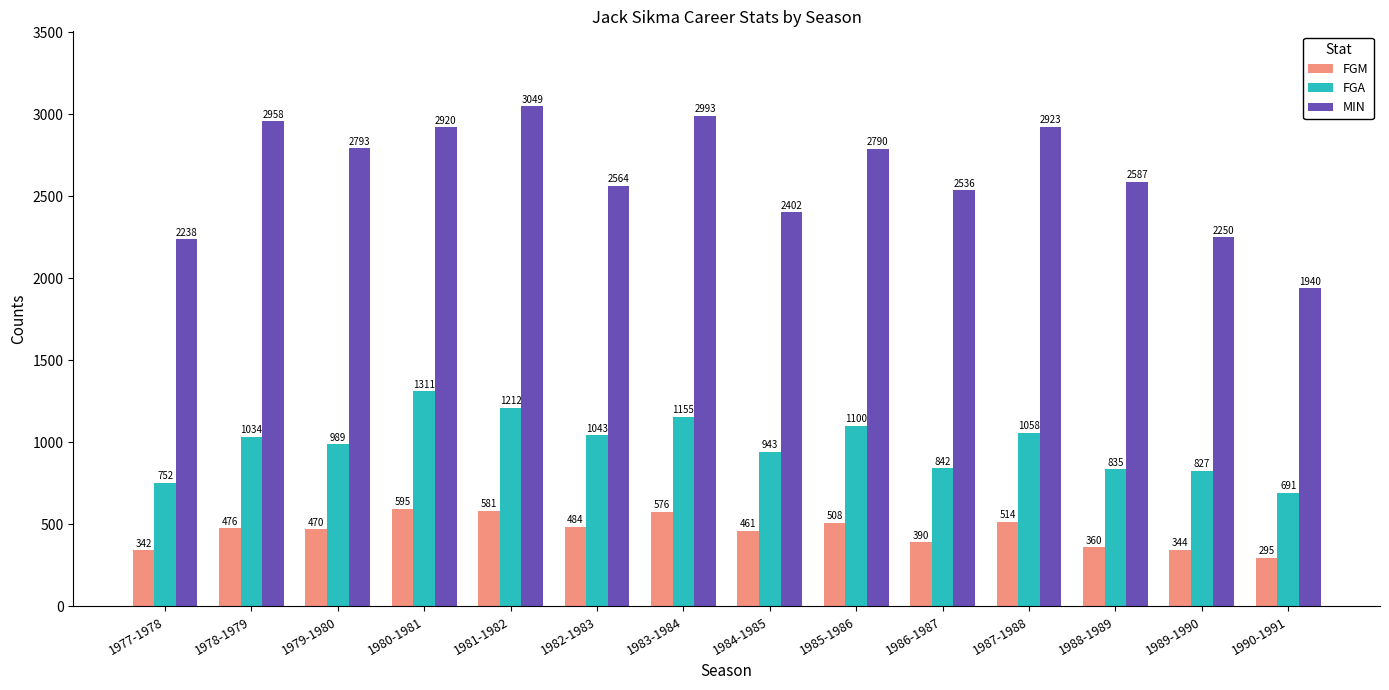

What is the sum of all FGM values?

6396